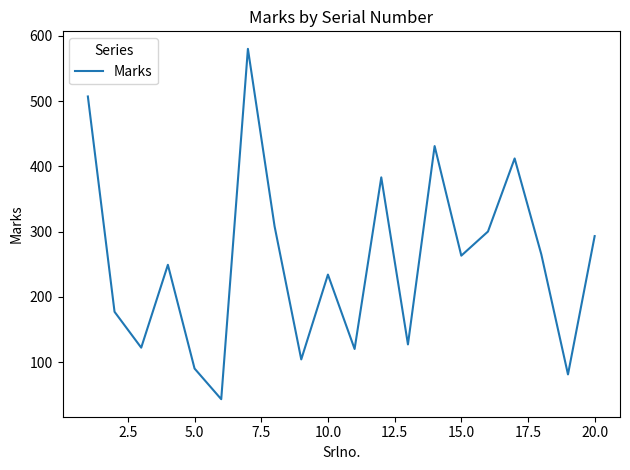

What is the difference between the maximum and minimum values?

537